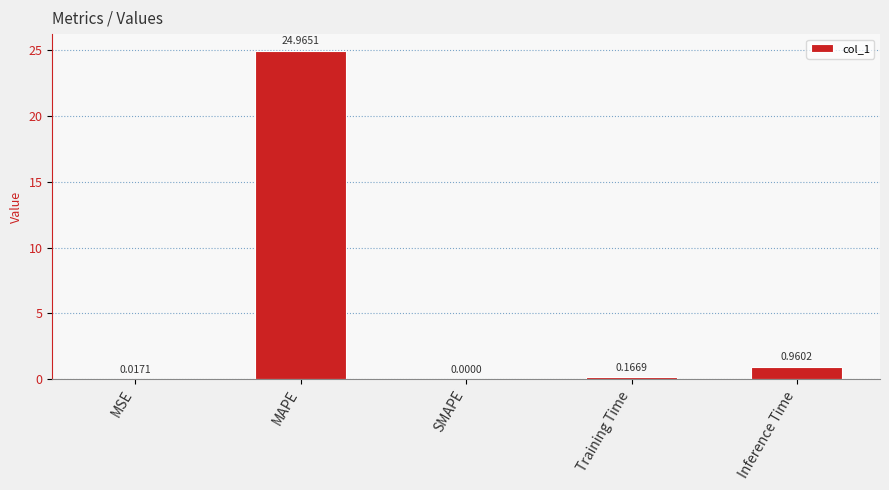

True or false: the data shows 0.0 at SMAPE.

True